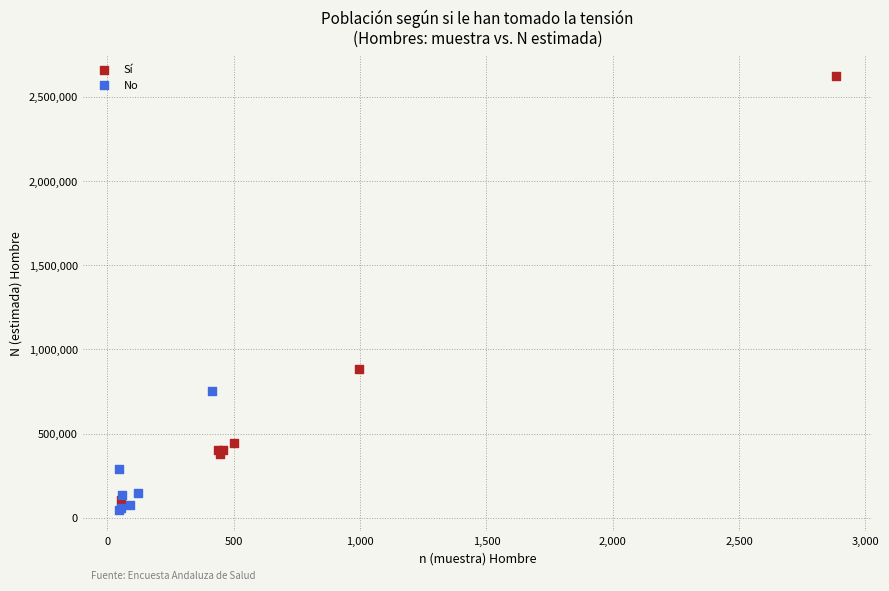

Which series has the widest spread of Y values?

Sí